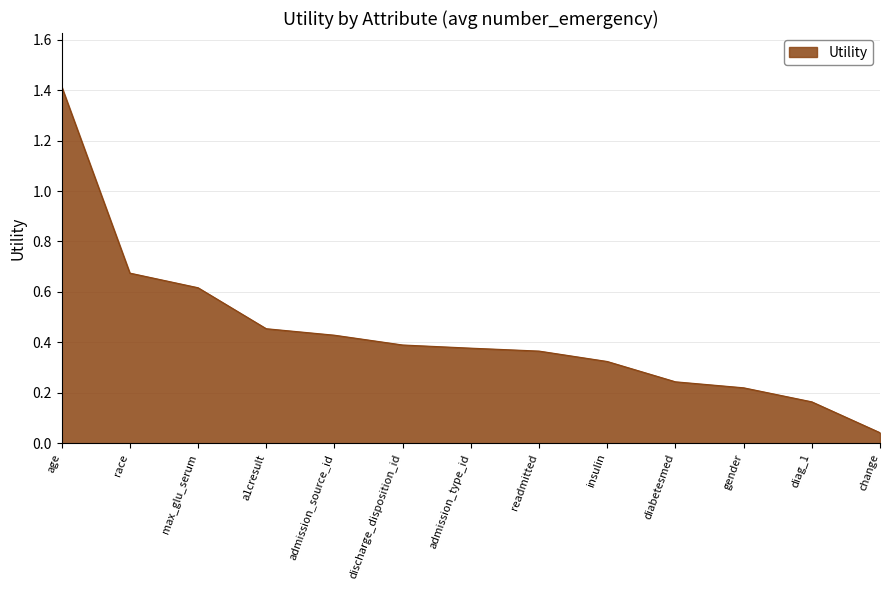

The chart shows a value of 0.1 at gender. True or false?

False